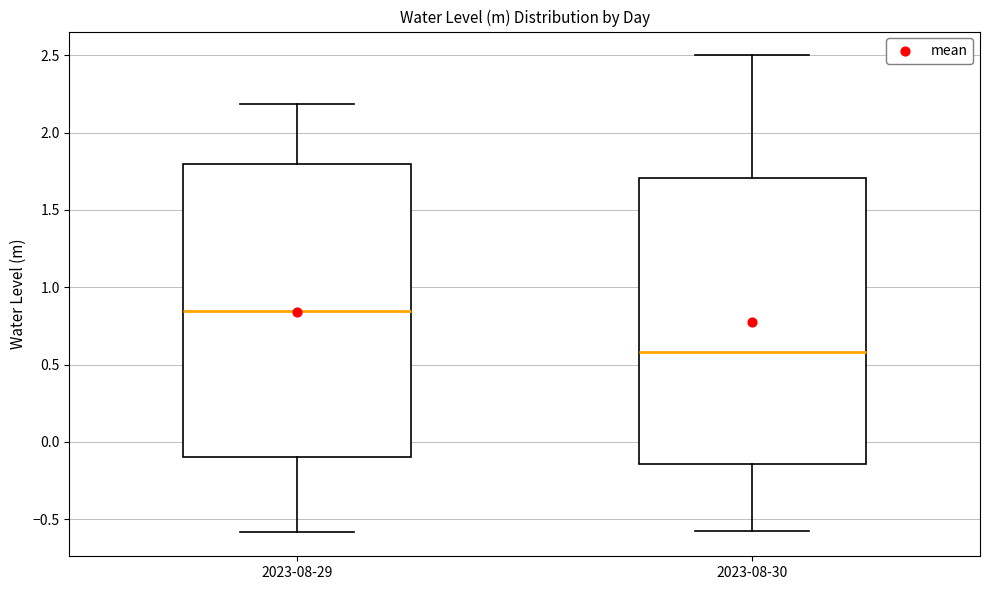

Which box is the tallest, from its lower edge to its upper edge?

2023-08-29